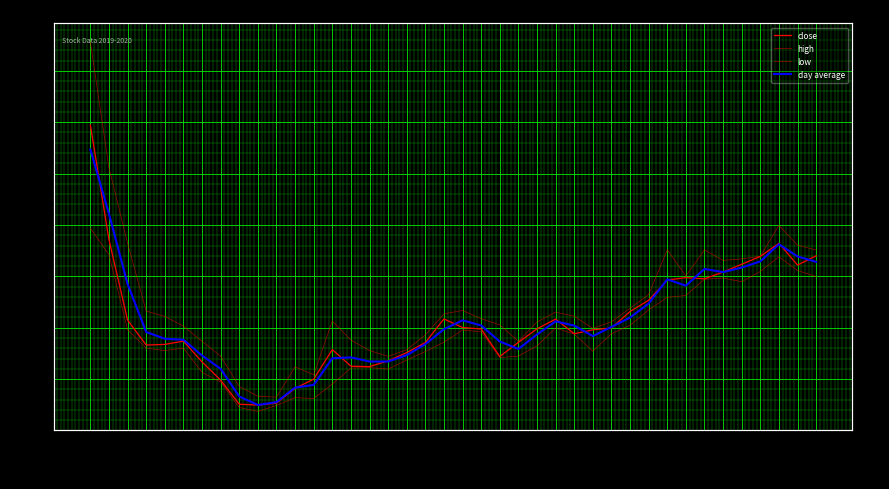

Is the value of close at 2019-12-25 greater than the value of day average at 2019-11-21?

No